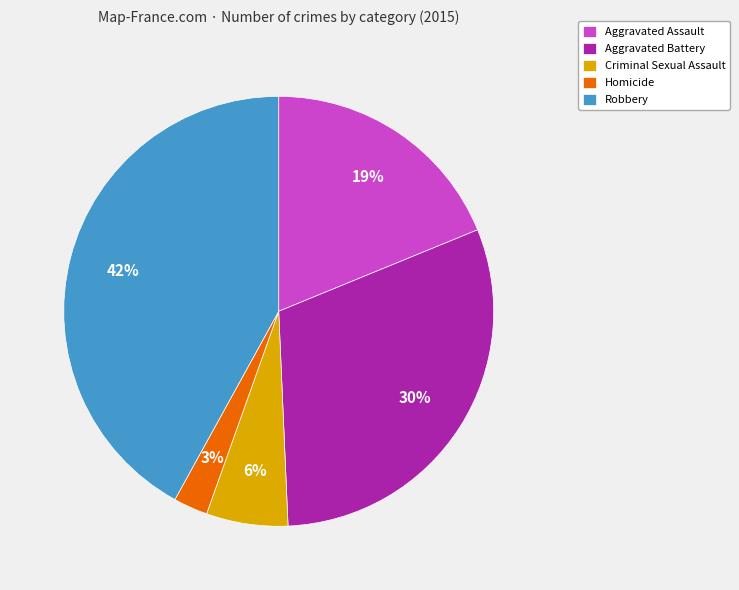

Is the sum of Homicide and Aggravated Assault greater than half?

No